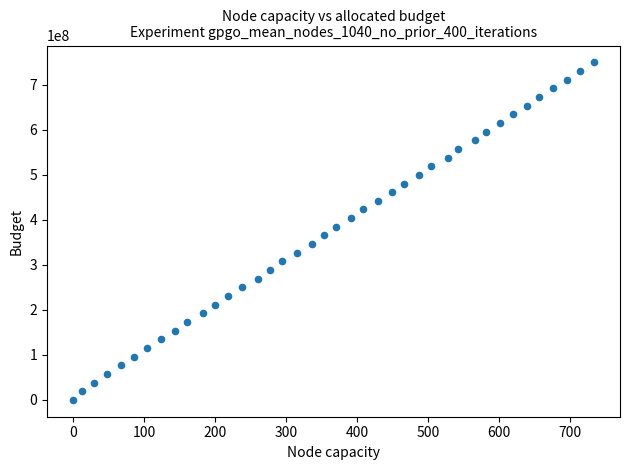

What is the range of Y values (max minus min)?

750000030